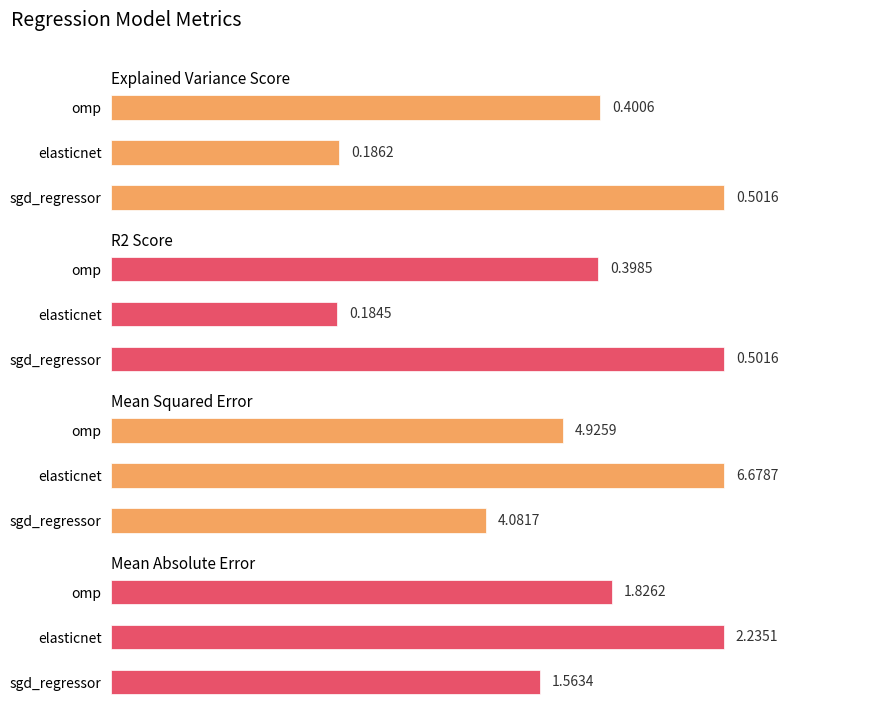

Where is r2_score nearest to the value 0?

elasticnet